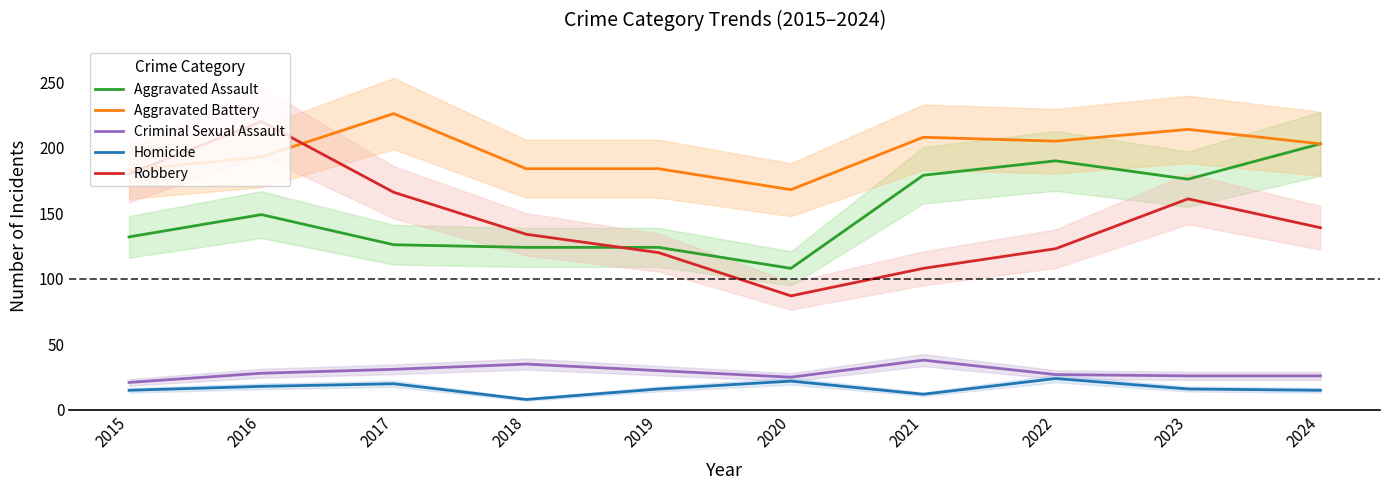

What are all the series names shown in the legend?

Aggravated Assault, Aggravated Battery, Criminal Sexual Assault, Homicide, Robbery